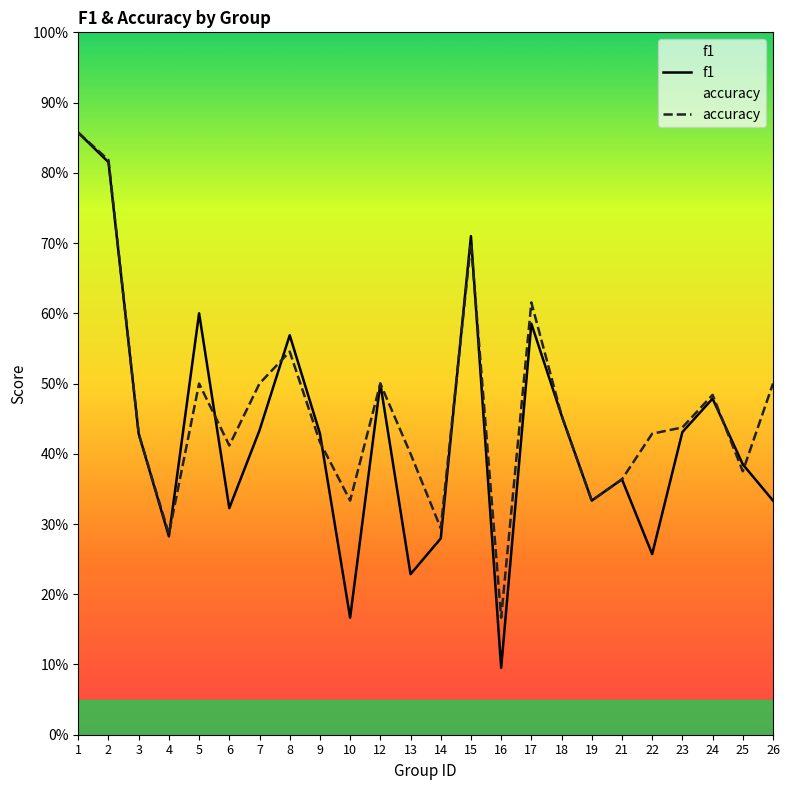

What is the value of the f1 point at the 14th from the left?

0.7